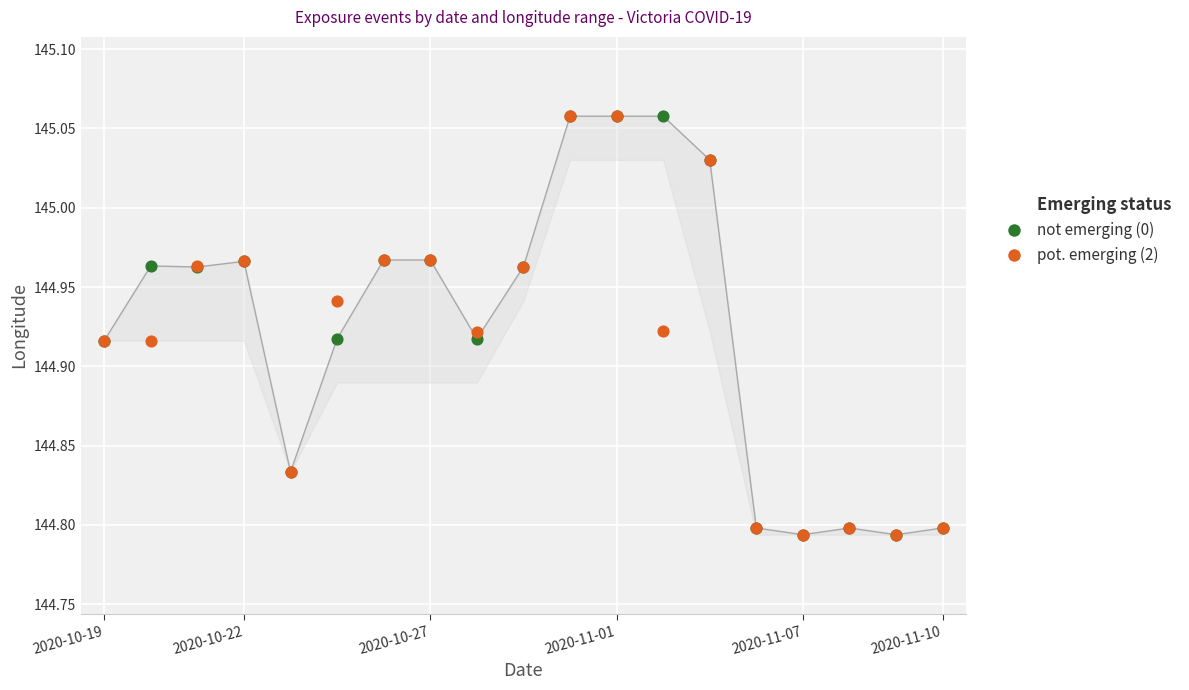

Which series reaches the minimum Y coordinate?

not emerging (0)